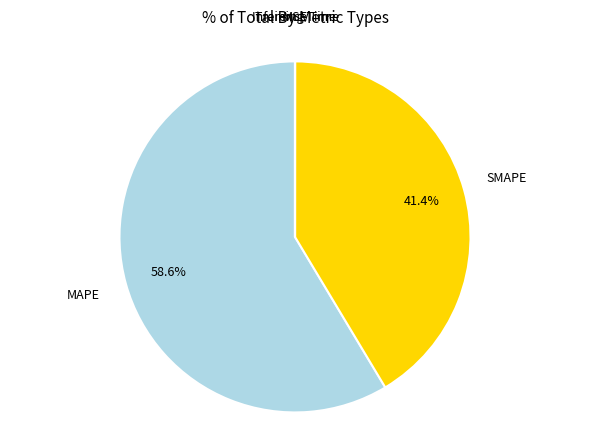

Is there a majority slice in this chart?

Yes